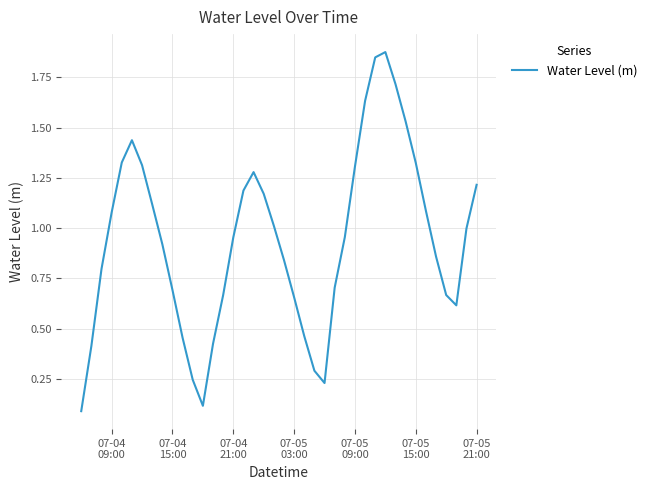

What is the difference between the maximum and minimum values?

1.8